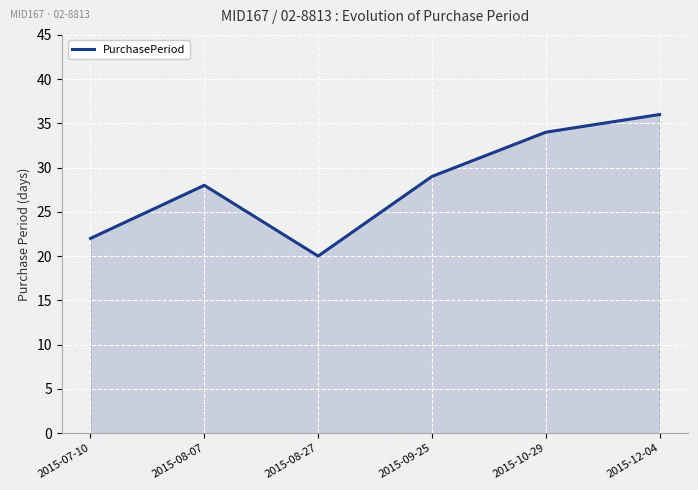

What is the change in value from 2015-08-27 to 2015-10-29?

+14